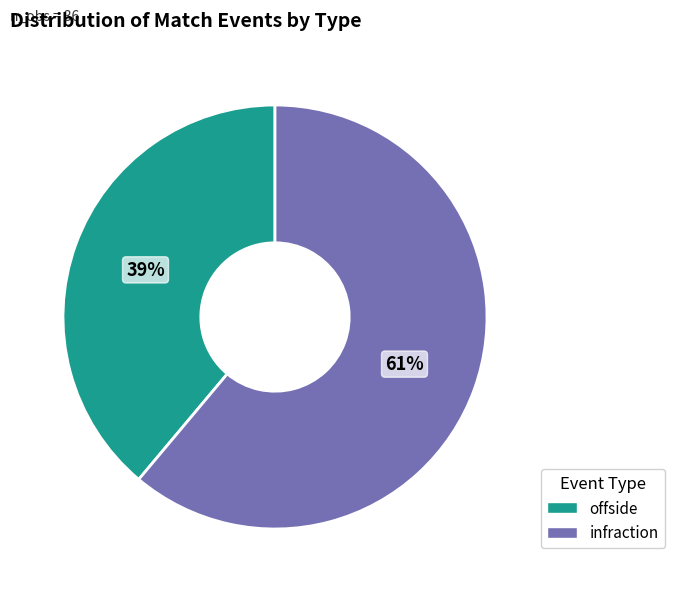

The infraction slice represents 61% of the pie. True or false?

True